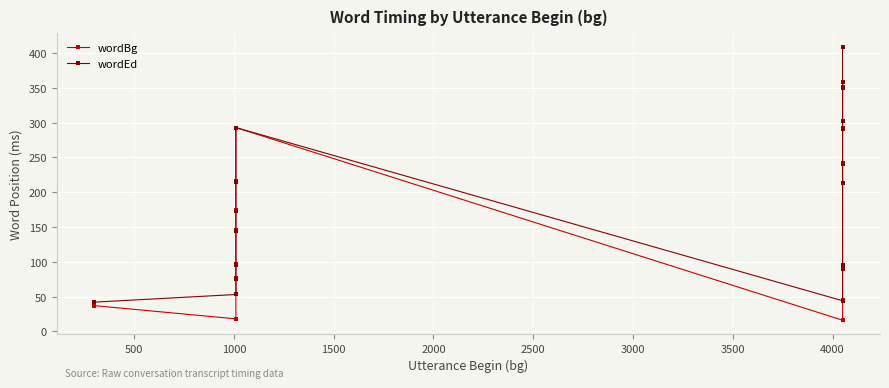

What is the greatest value displayed?

409